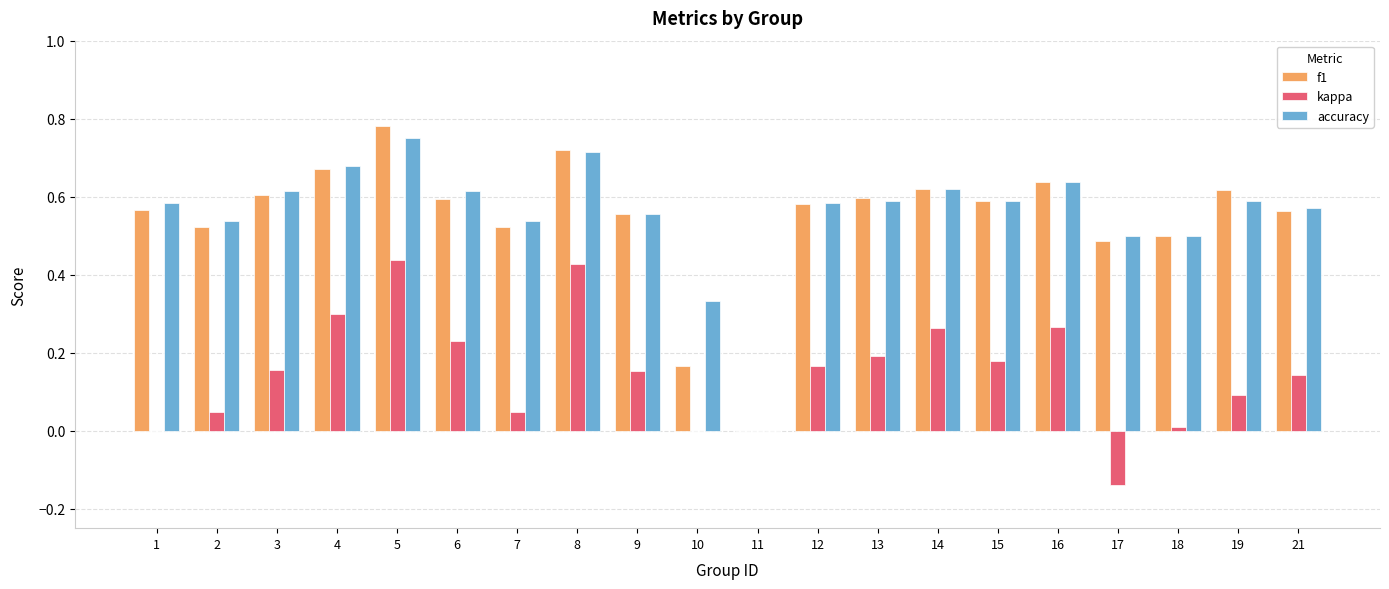

At which category does the chart reach its peak across all series?

5